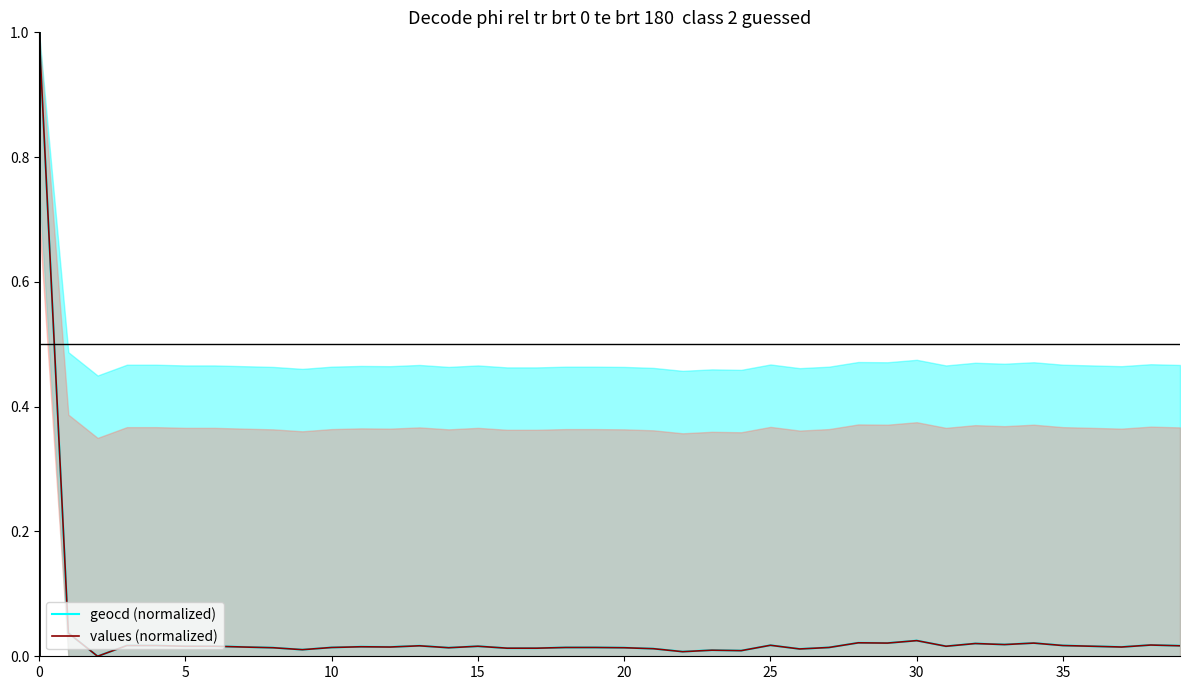

Count the number of data series in this chart.

2